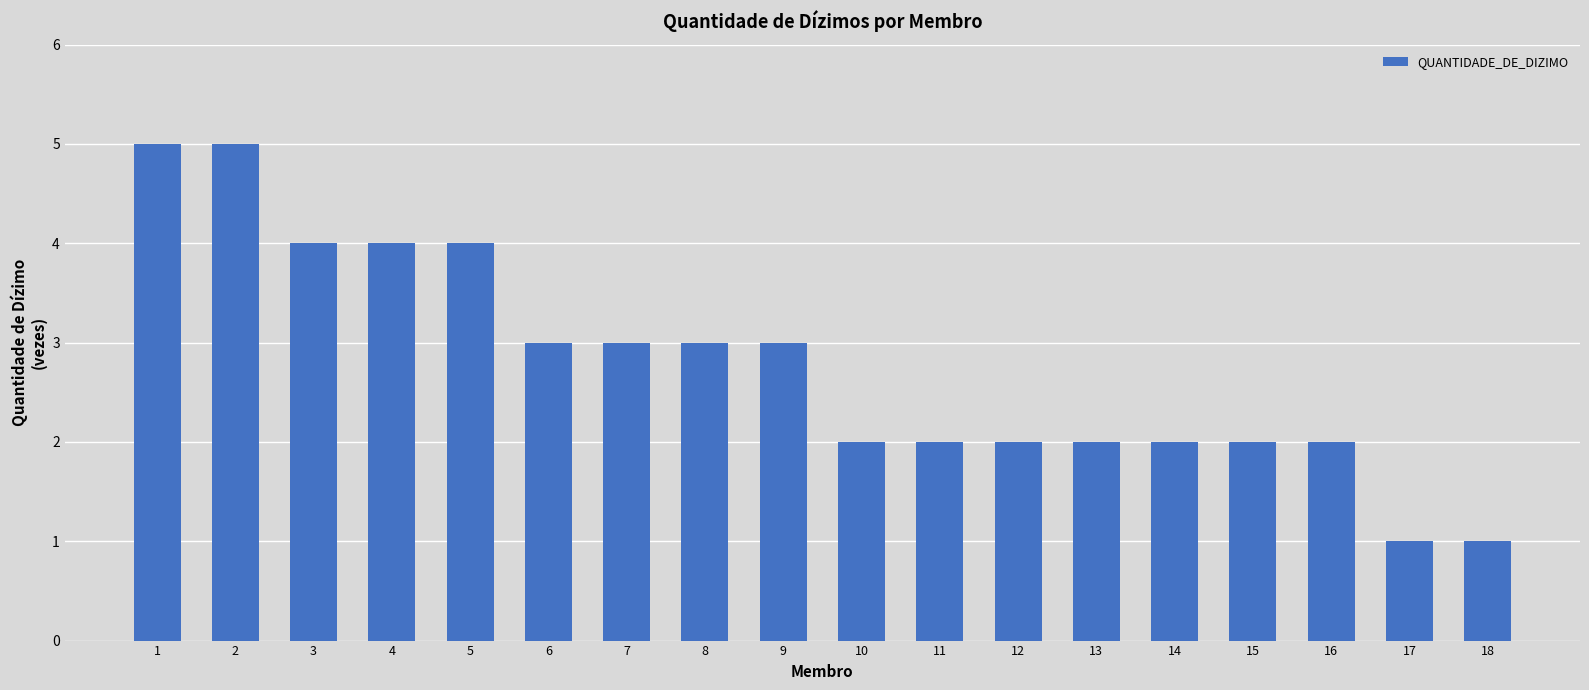

How many data points does each series have?

18